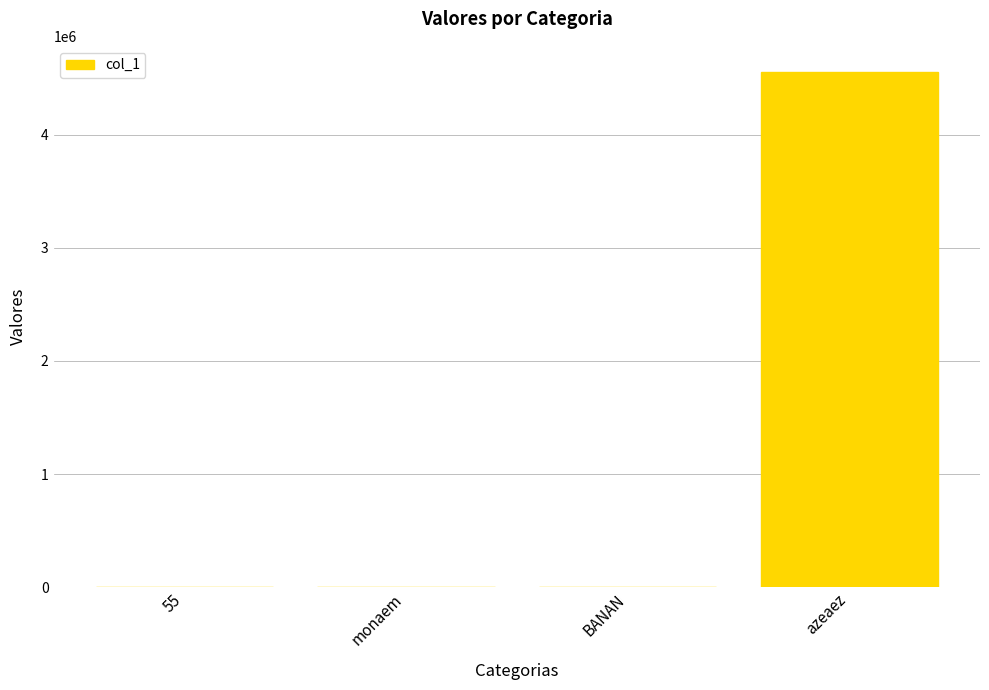

The value at azeaez is 2464313. True or false?

False